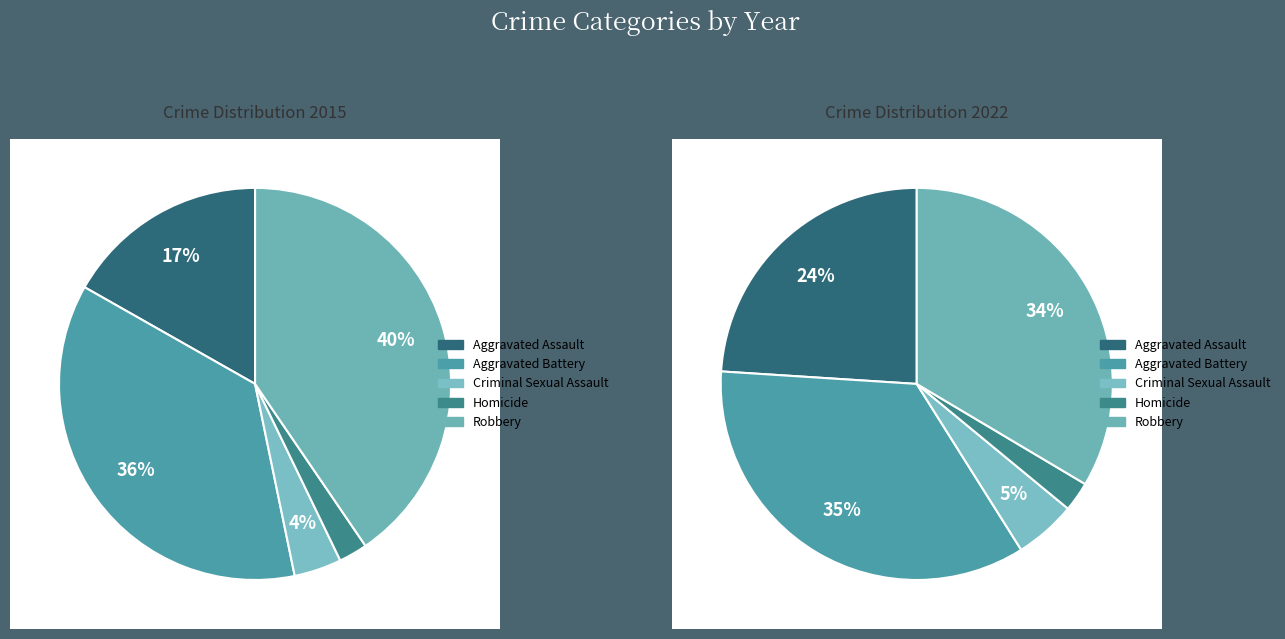

What percentage is the Criminal Sexual Assault slice, to the nearest percent?

5%